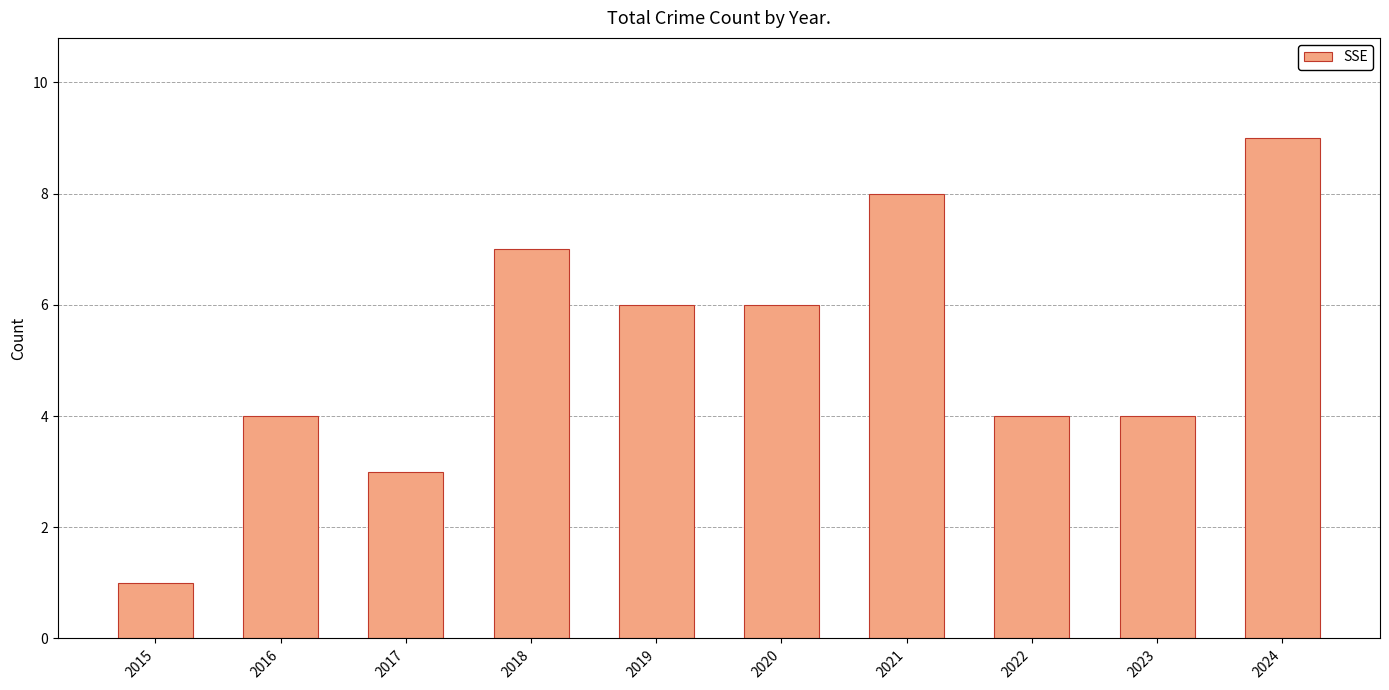

Between 2022 and 2021, which is larger?

2021